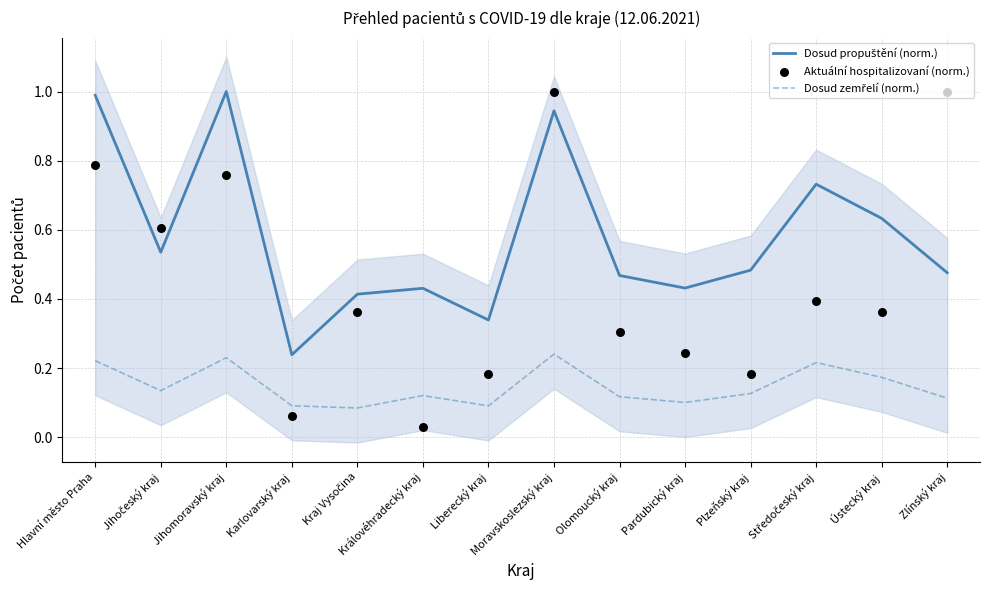

Which series has the largest total across all categories?

Dosud propuštění (norm.)